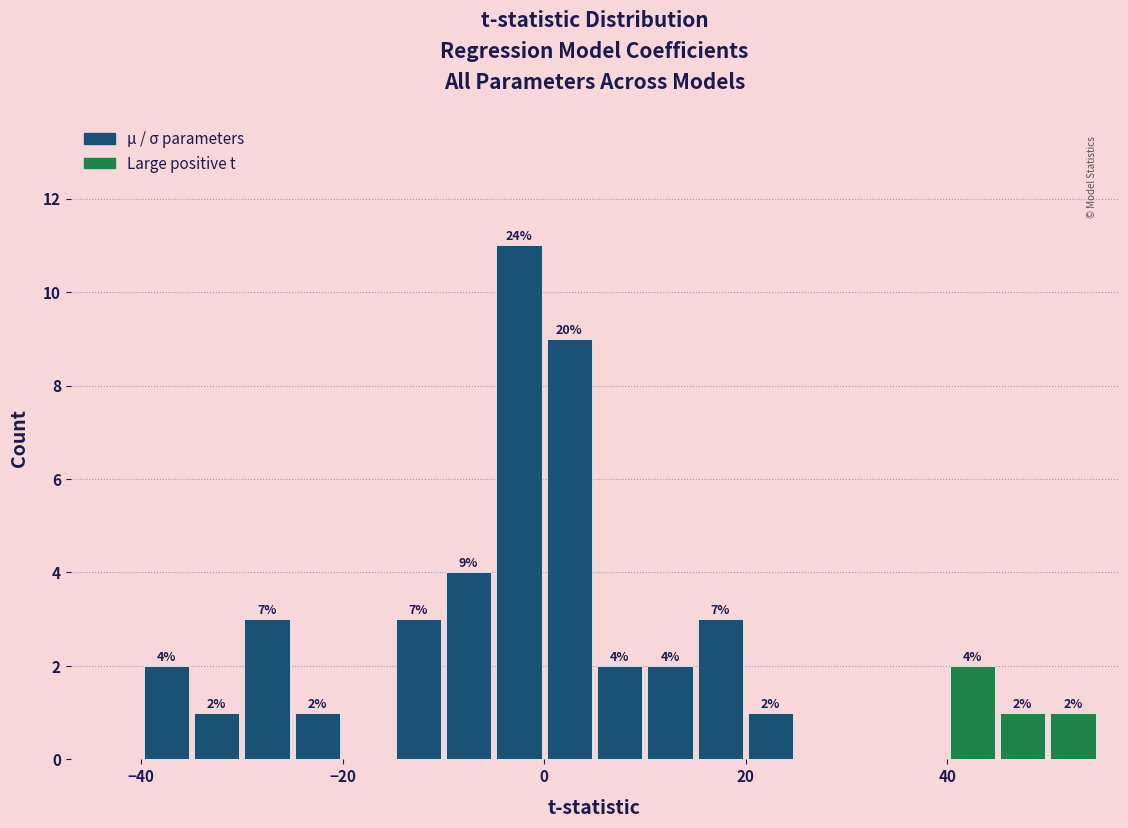

Around what value on the x-axis is the tallest bar? Give the approximate position of its centre, as read against the axis.

-2